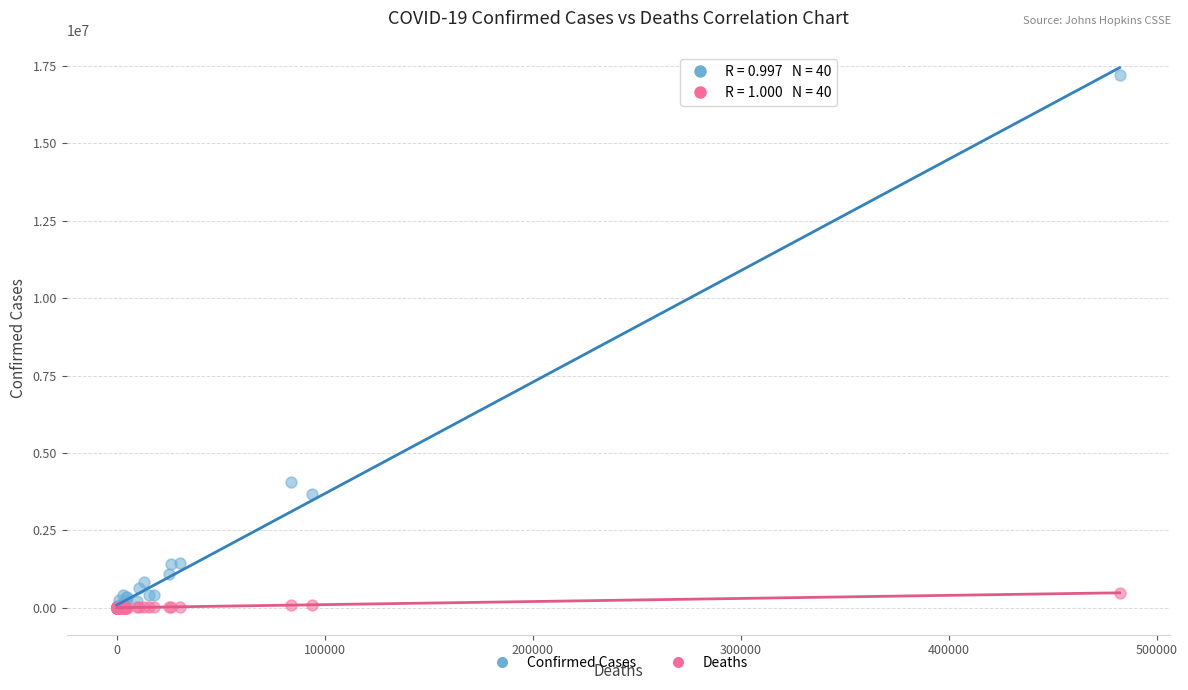

In the Confirmed Cases series, what Y value is closest to 8605608?

4066156